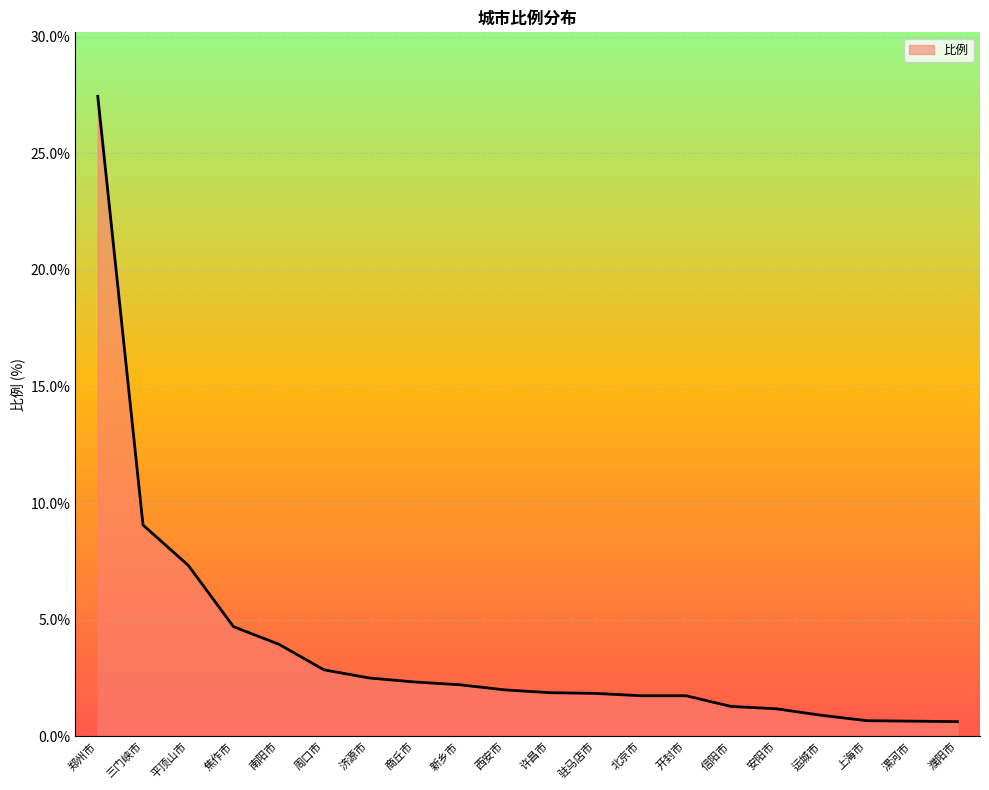

What is the change in value from 焦作市 to 上海市?

-4.0